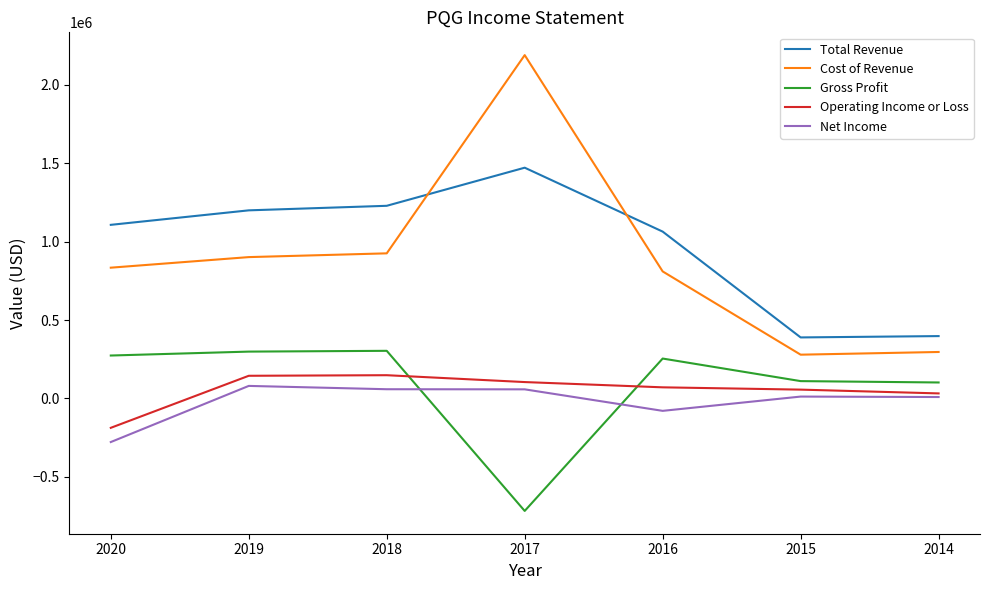

True or false: Gross Profit and Cost of Revenue intersect in this chart.

False